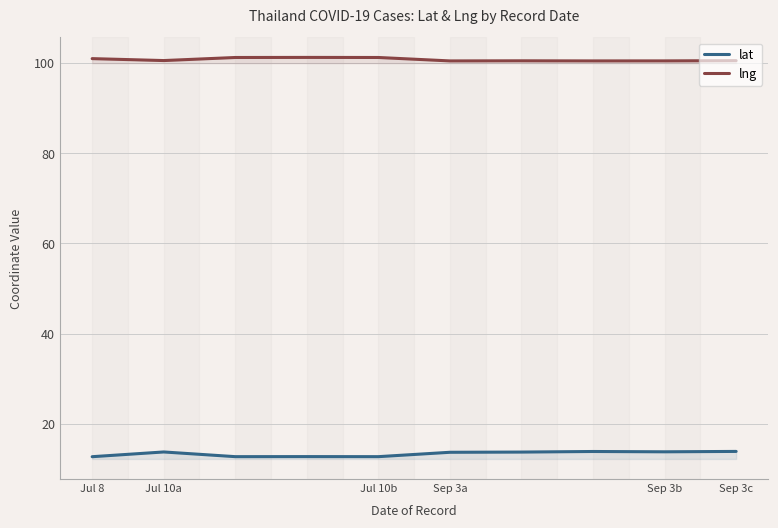

How many series are shown in this chart?

2